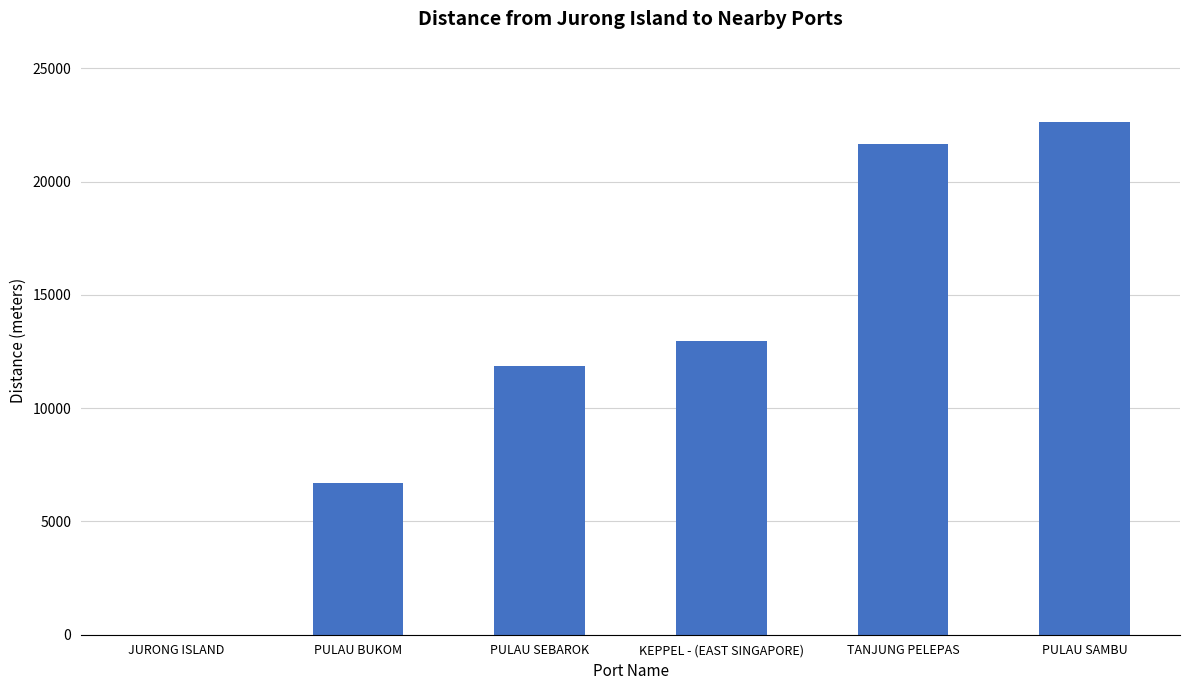

What is the sum of the values at PULAU SEBAROK and PULAU BUKOM?

18547.0